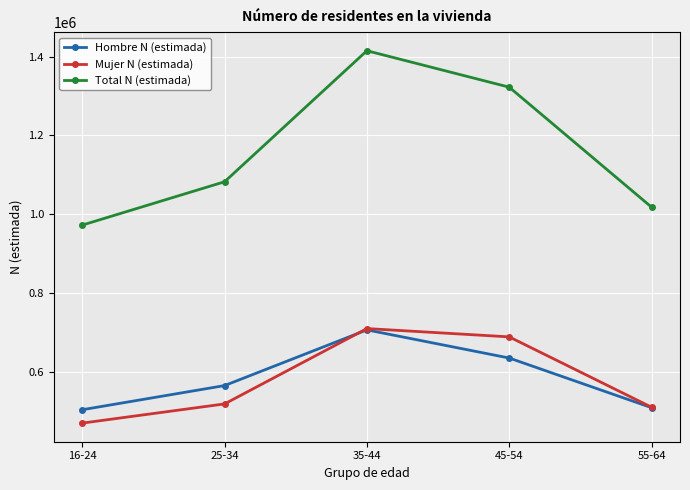

Reading left to right, extract all data points from this chart.

Hombre N (estimada): 16-24=502973	25-34=564327	35-44=705784	45-54=634330	55-64=508190
Mujer N (estimada): 16-24=469003	25-34=517745	35-44=709149	45-54=688040	55-64=509420
Total N (estimada): 16-24=971976	25-34=1082072	35-44=1414933	45-54=1322370	55-64=1017610